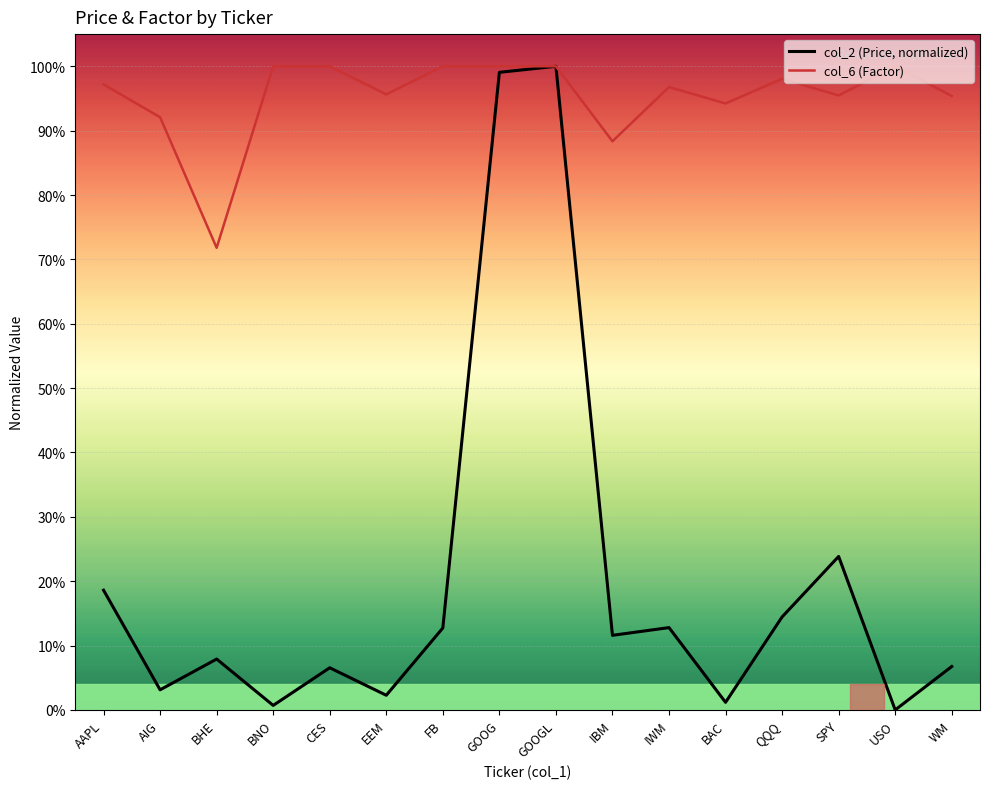

What is the value of the col_6 (Factor) point at the 11th from the left?

1.0